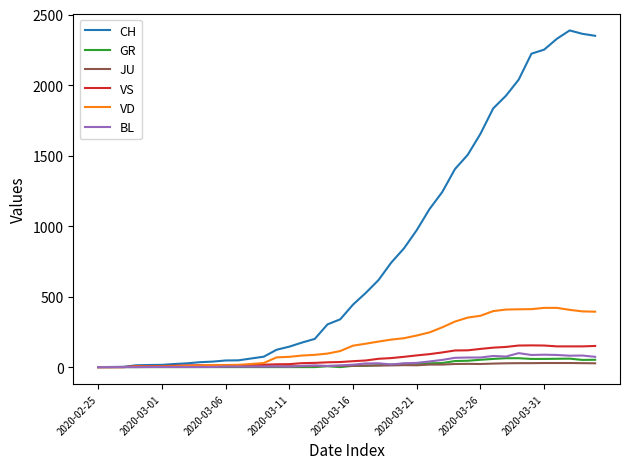

Which series has the widest spread of values?

CH